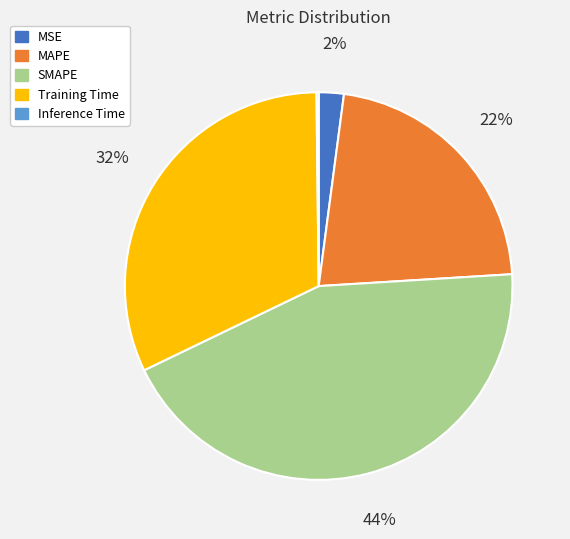

To the nearest percent, what is the average slice percentage?

20%